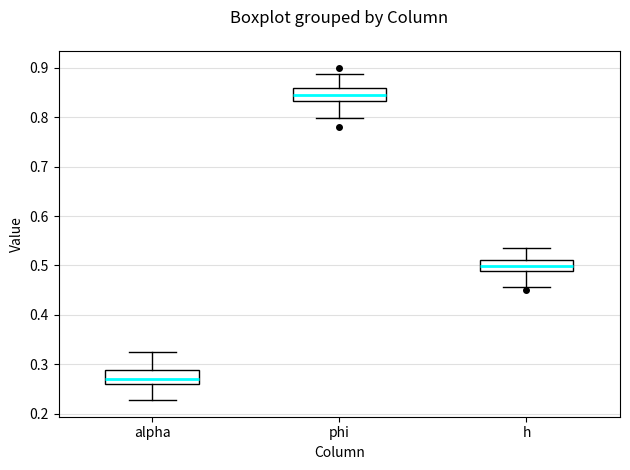

Which box's median line is the highest?

phi